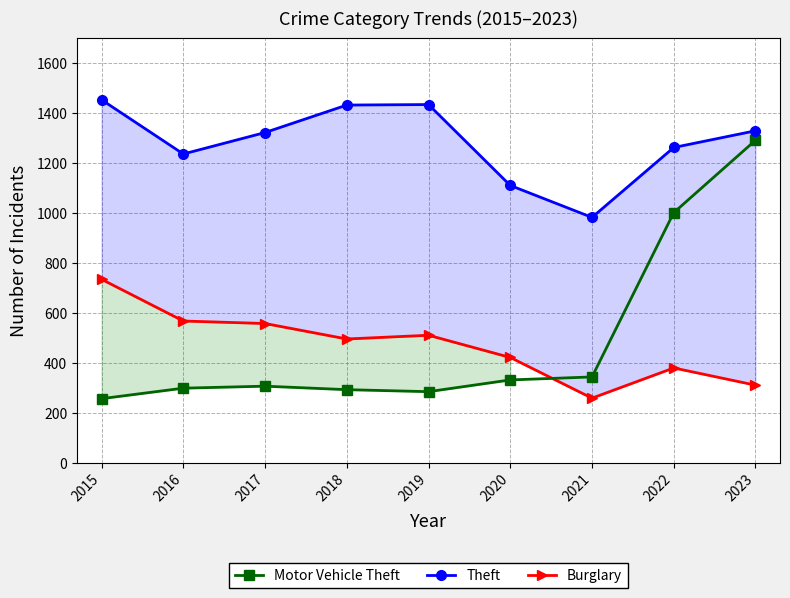

What is the total value across all series at 2015?

2443